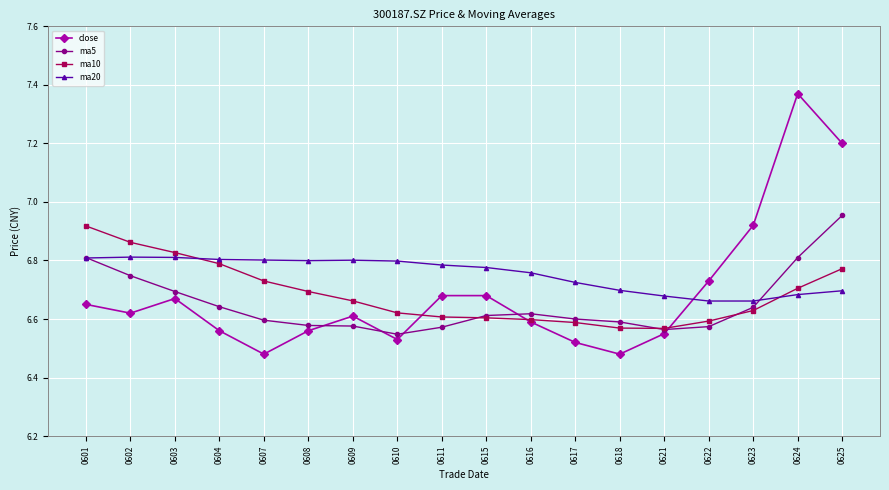

At which label does ma10 reach its peak?

0601